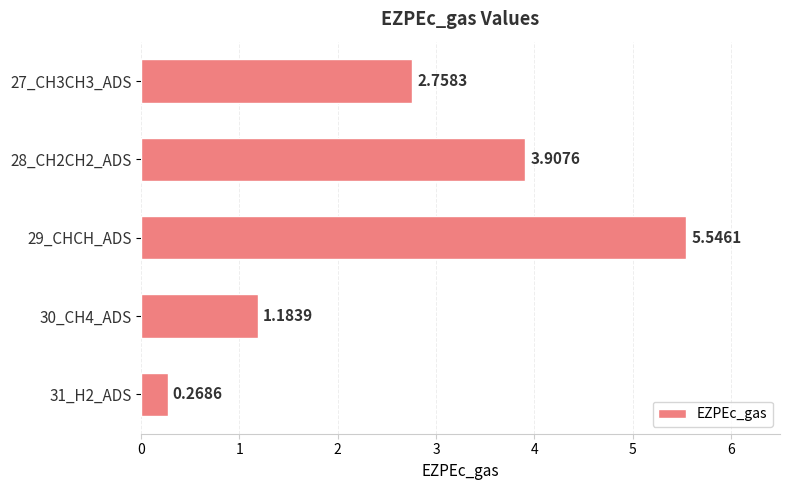

Rank the categories by value from lowest to highest.

31_H2_ADS, 30_CH4_ADS, 27_CH3CH3_ADS, 28_CH2CH2_ADS, 29_CHCH_ADS